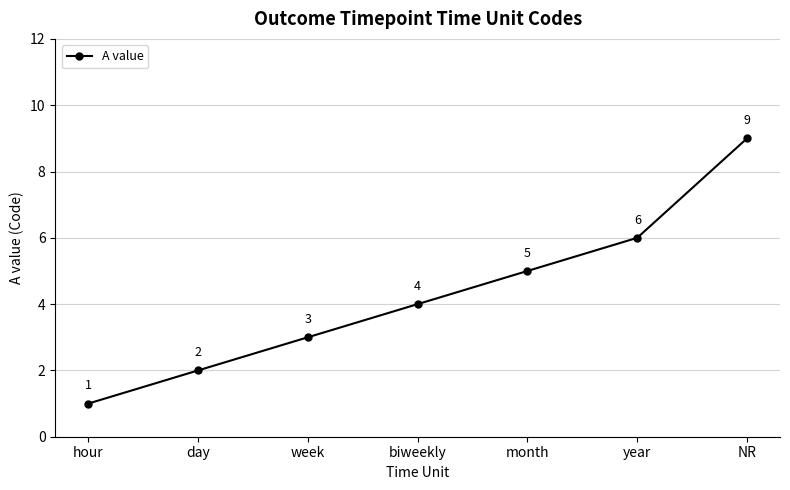

Between month and hour, which is larger?

month